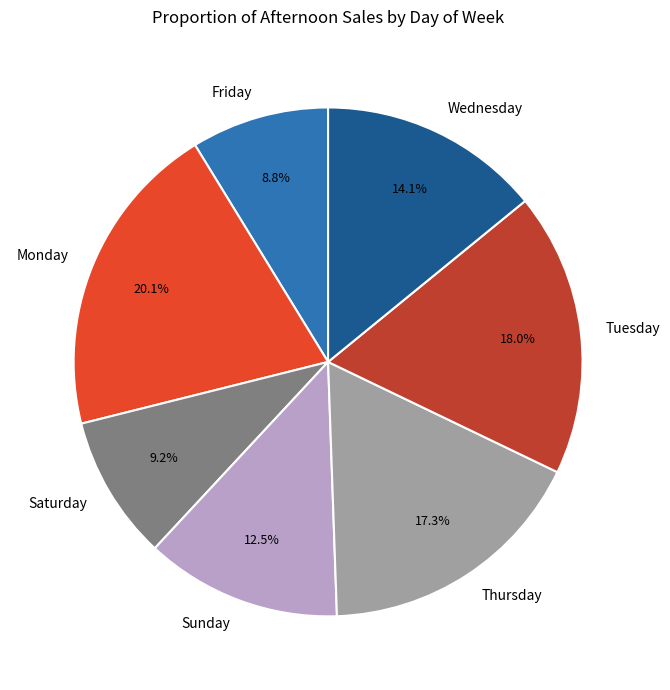

To the nearest percent, what is the average slice percentage?

14%